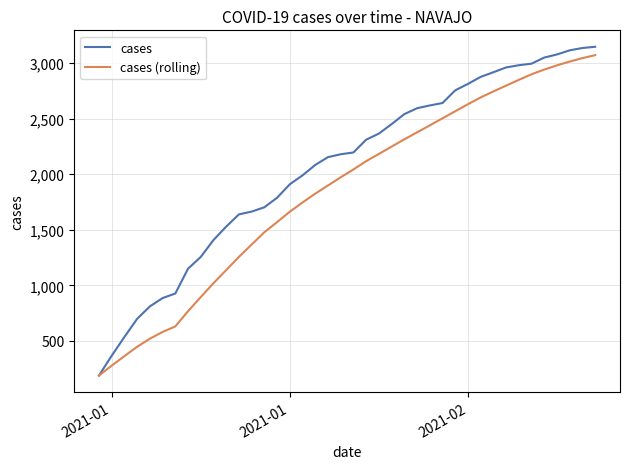

Rank the series by their average value, from lowest to highest.

cases (rolling), cases